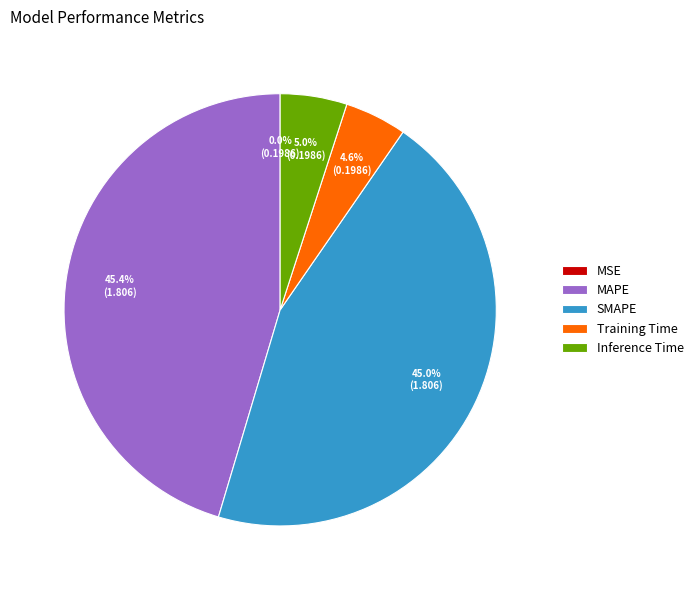

Between Inference Time and MAPE, which is larger?

MAPE